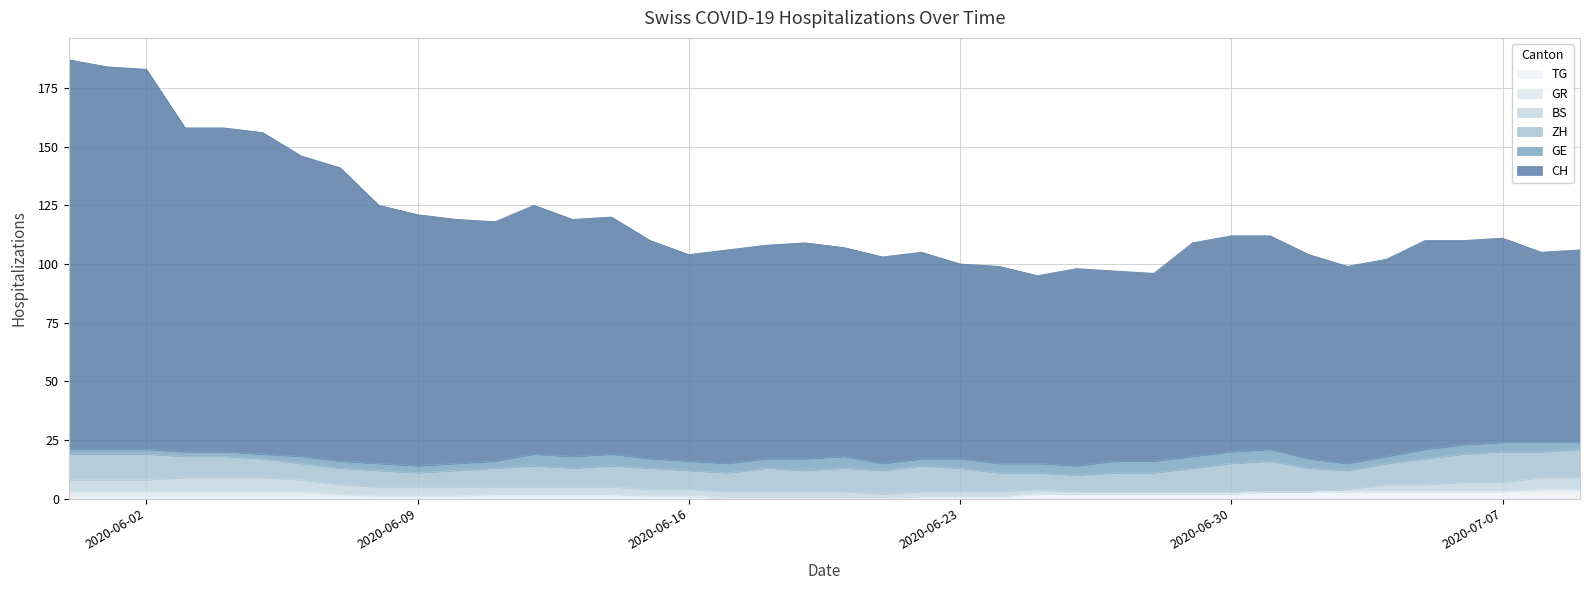

What is the difference between the maximum and minimum values in the GE series?

3